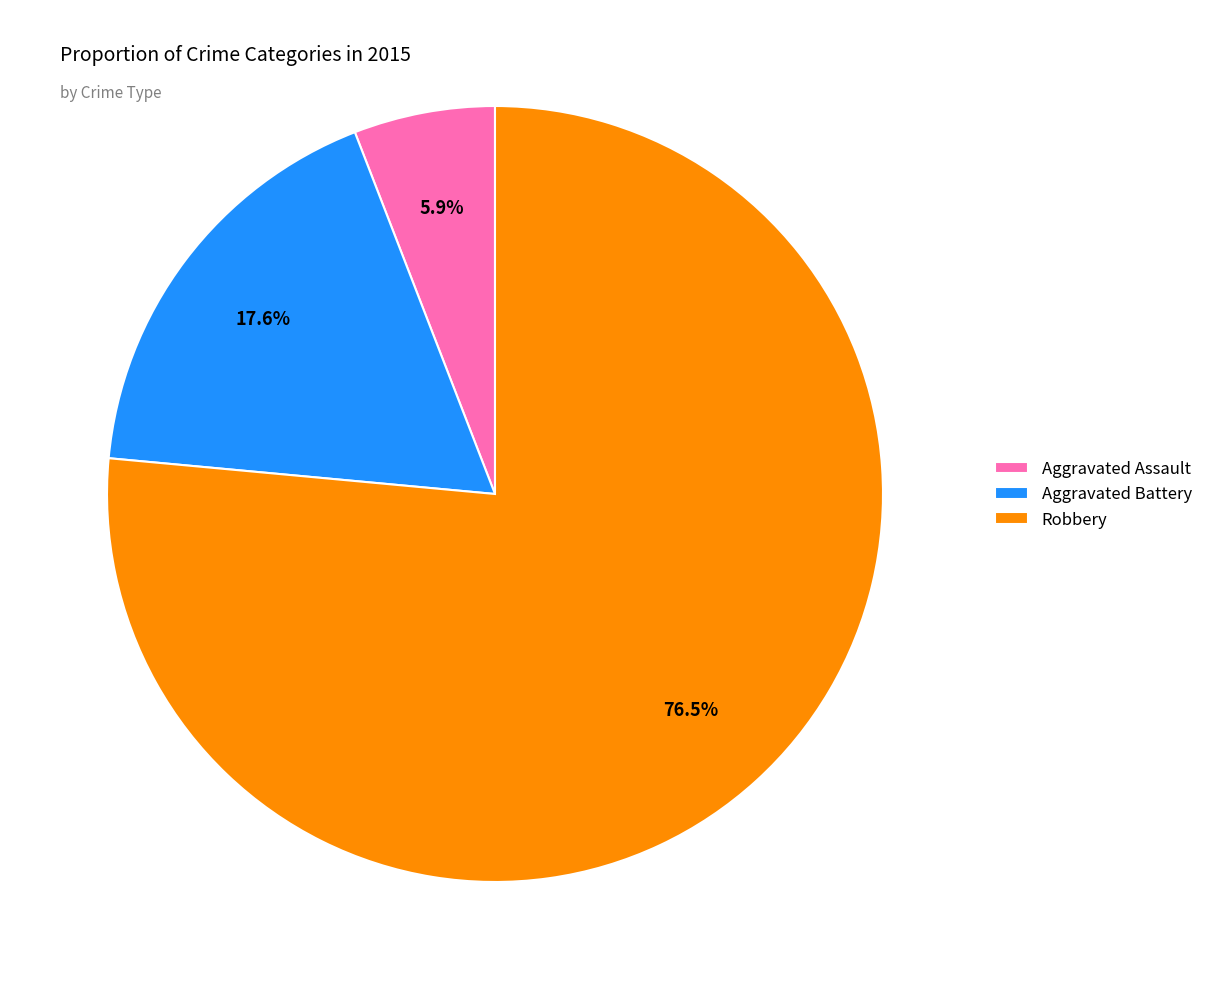

What is the majority slice?

Robbery